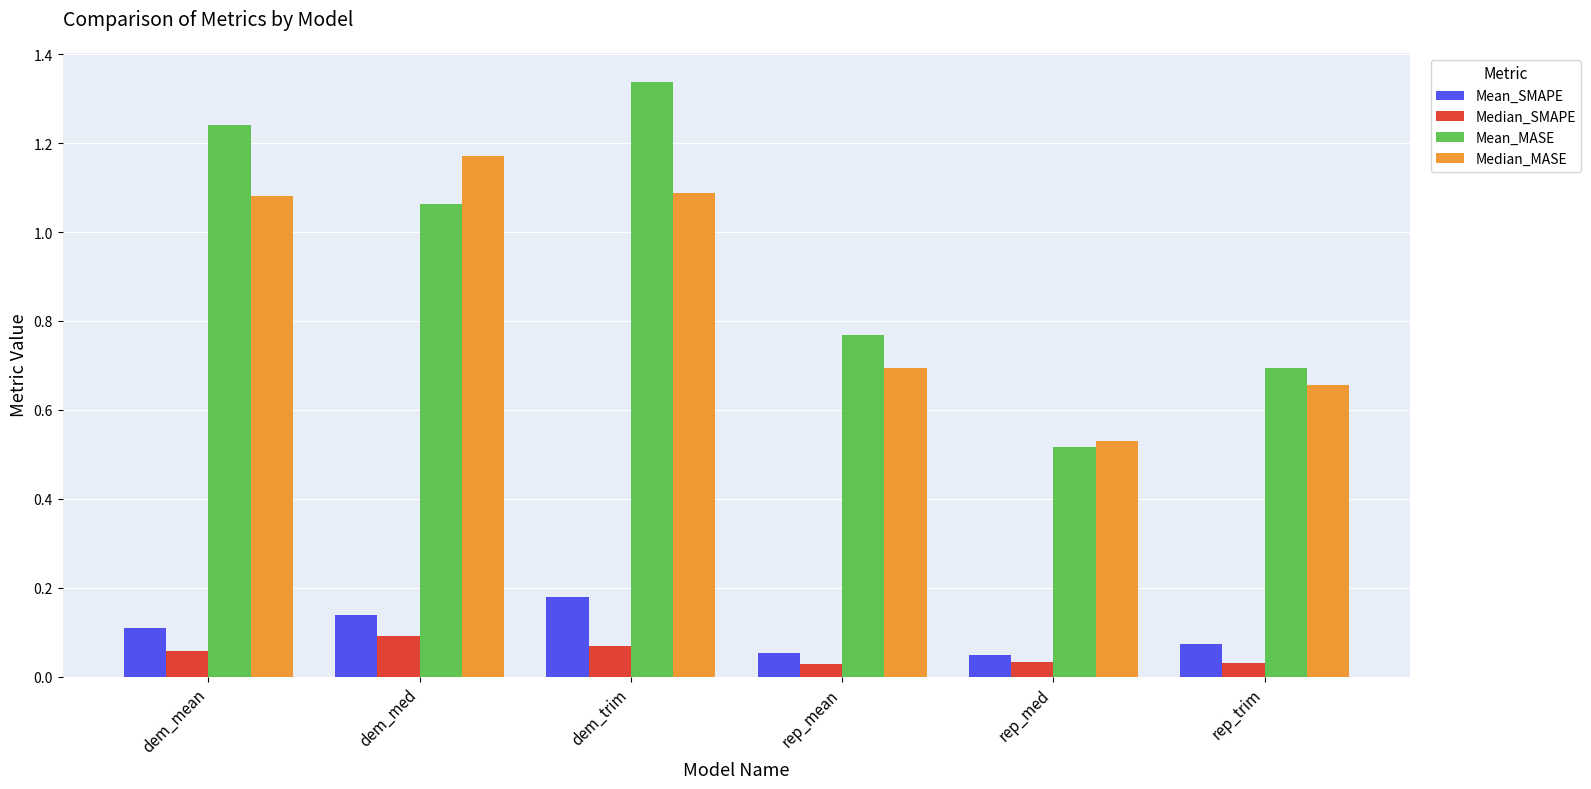

Which label corresponds to the largest value in the chart?

dem_trim